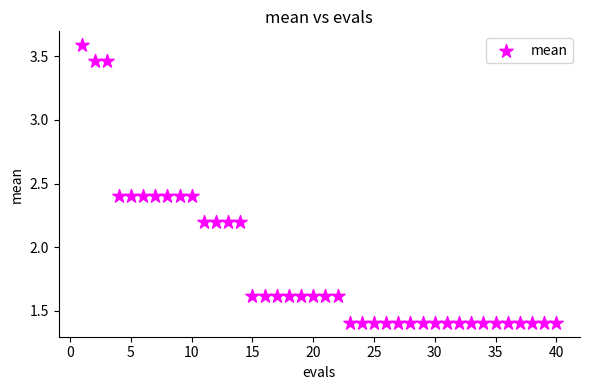

What is the range of Y values (max minus min)?

2.2